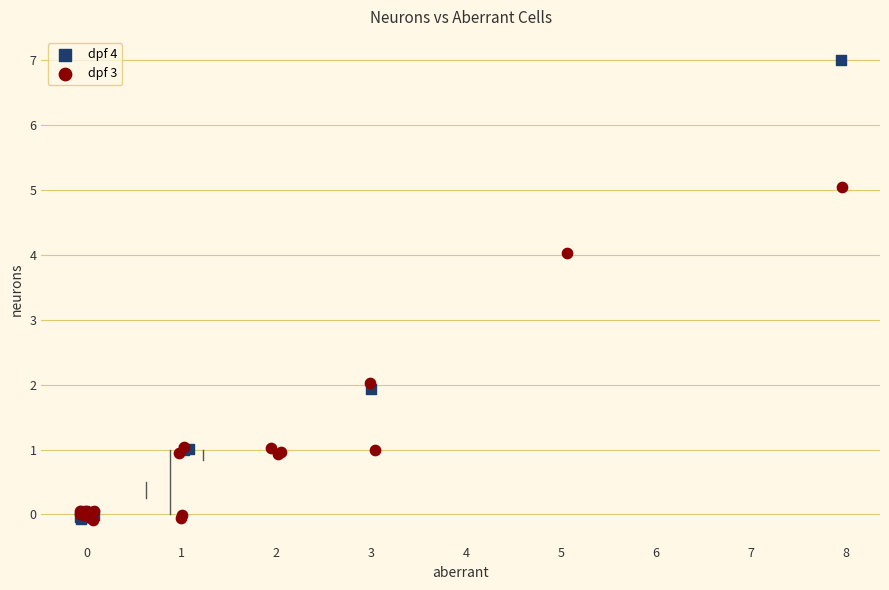

Which series reaches the maximum Y coordinate?

dpf 4